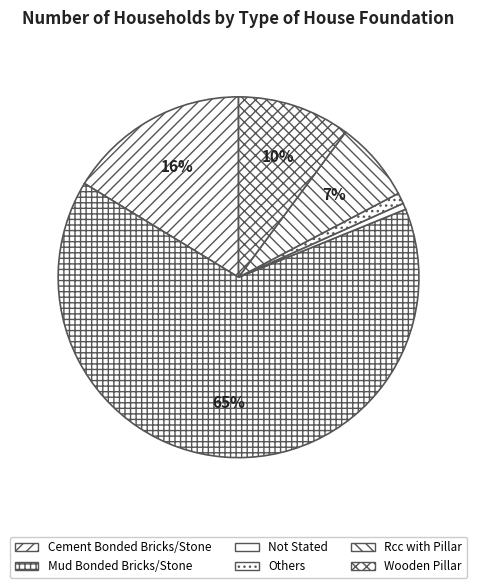

What percentage is the Others slice, to the nearest percent?

1%